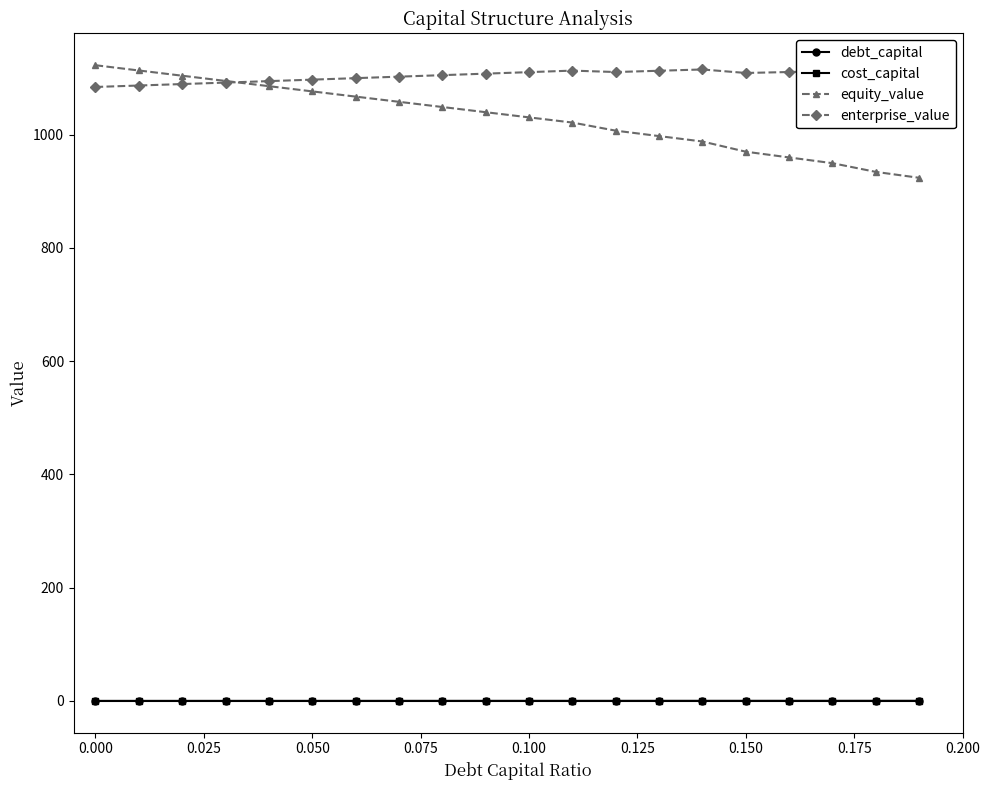

True or false: equity_value and cost_capital cross at least once.

False